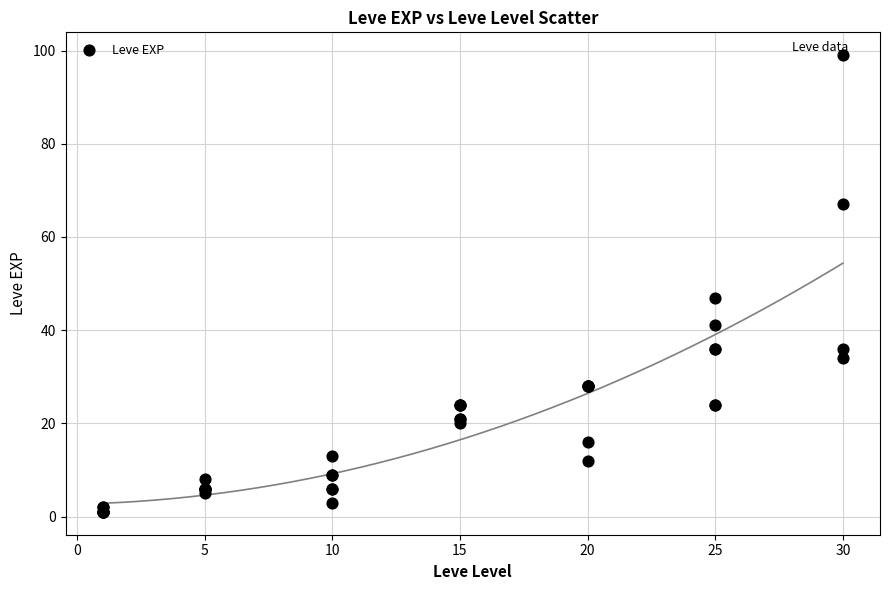

What Y value in the scatter plot is closest to 50?

47